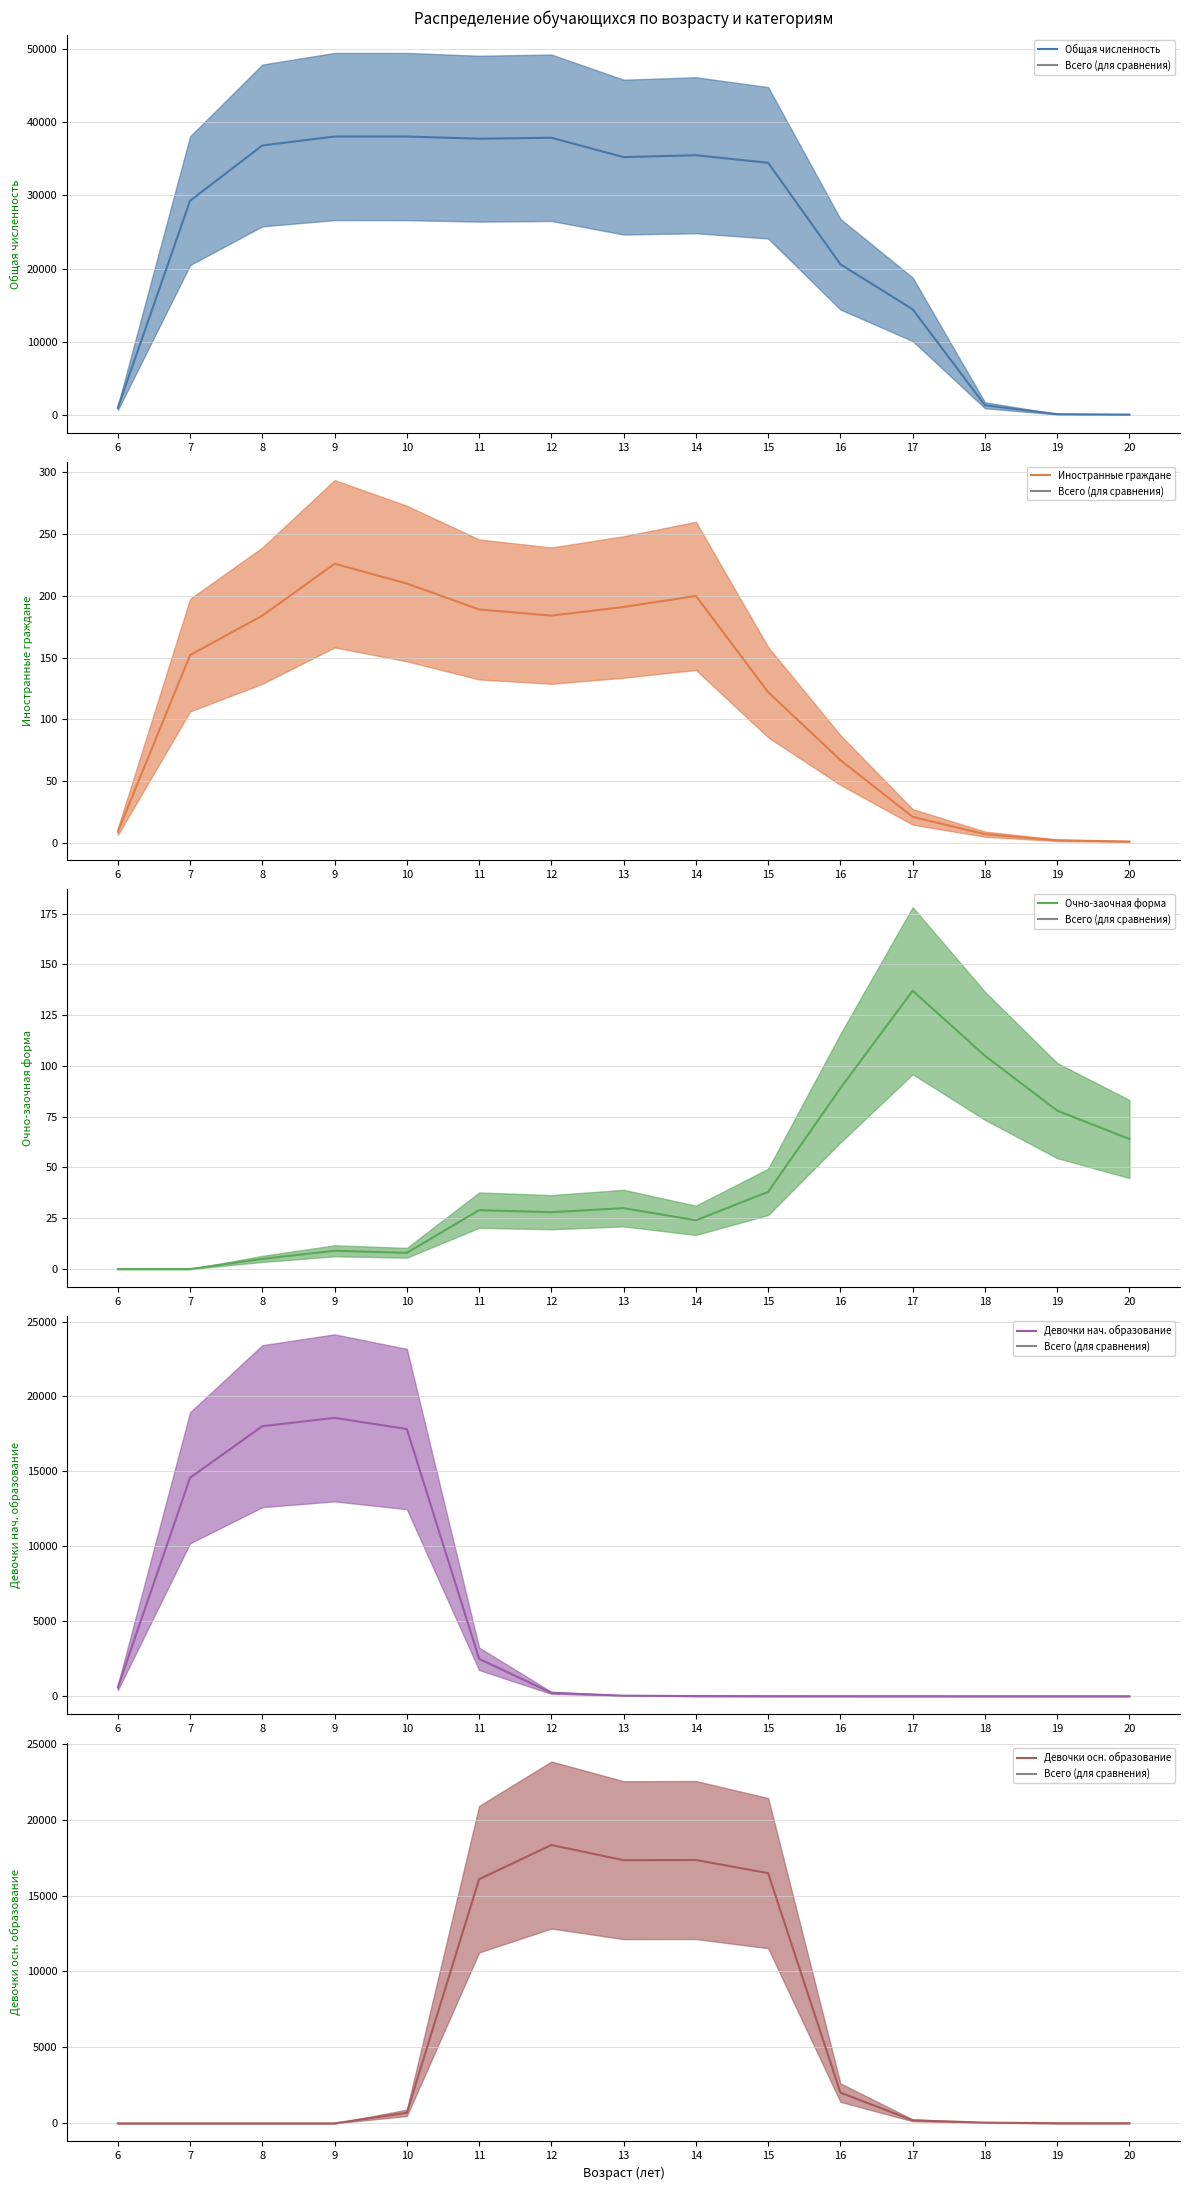

Where is Девочки нач. образование (среднее) nearest to the value 9286?

7